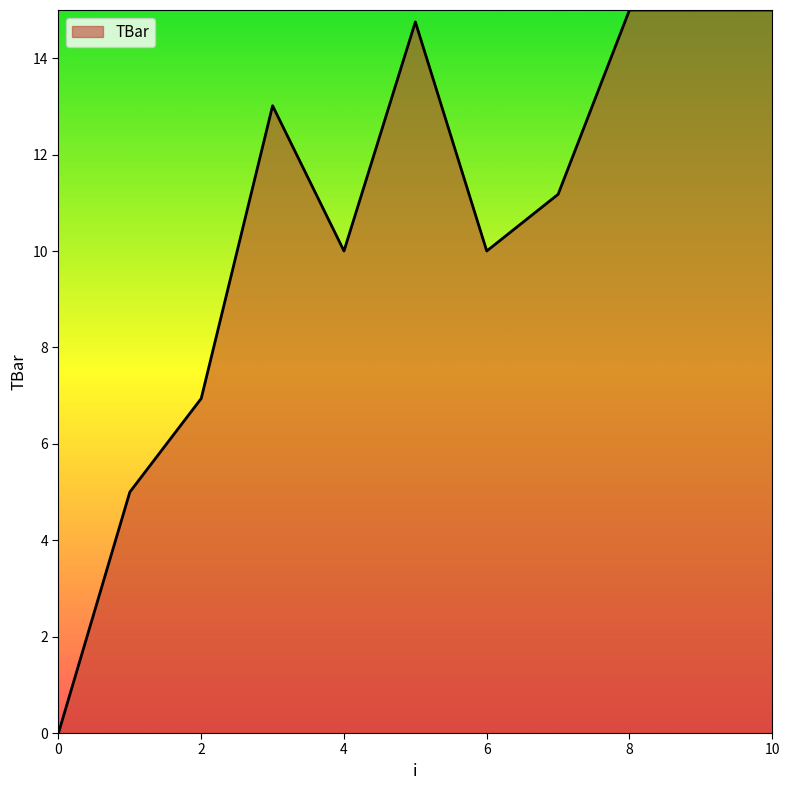

What is the maximum value shown in the chart?

15.0